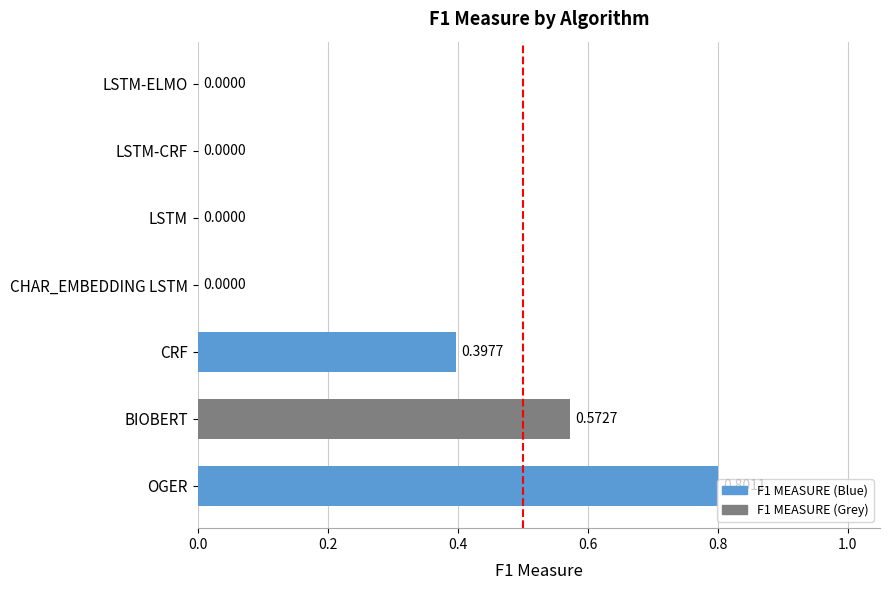

What is the sum of the values at OGER and CHAR_EMBEDDING LSTM?

0.8